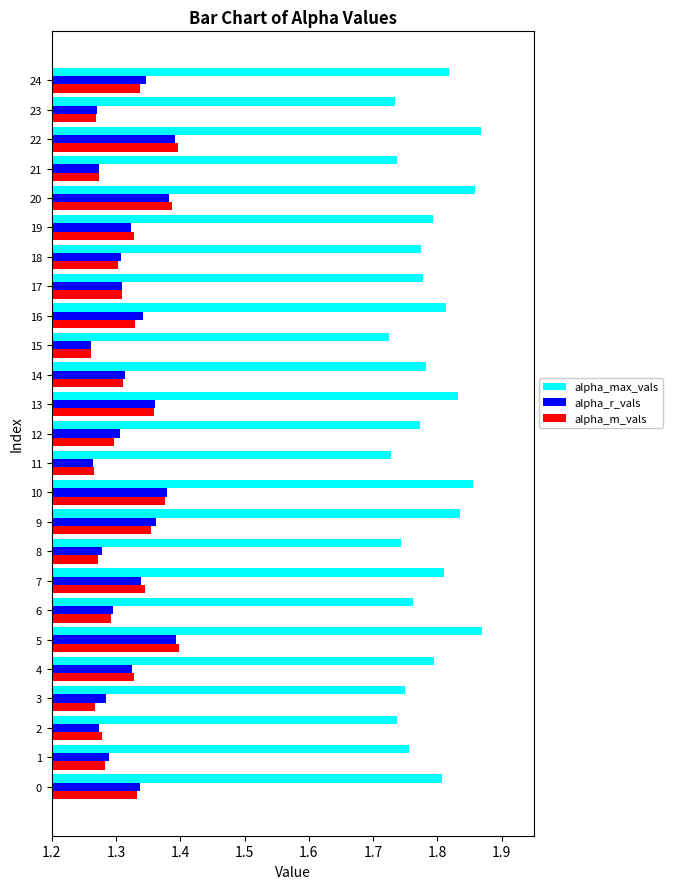

Which series changed the most between 14 and 24?

alpha_max_vals